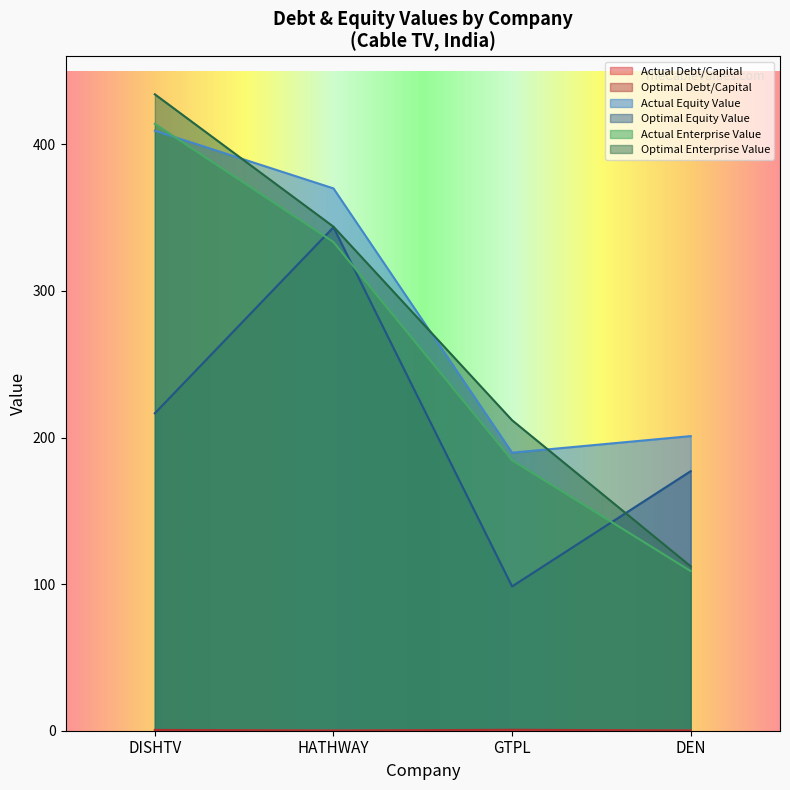

What is the label of the 2nd point from the right?

GTPL